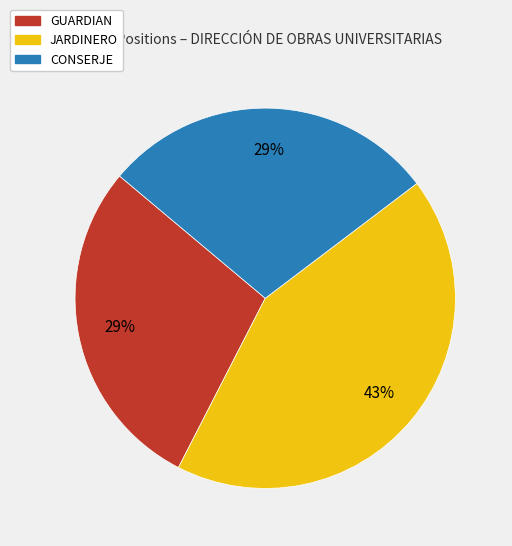

Does GUARDIAN account for over 50% of the chart?

No